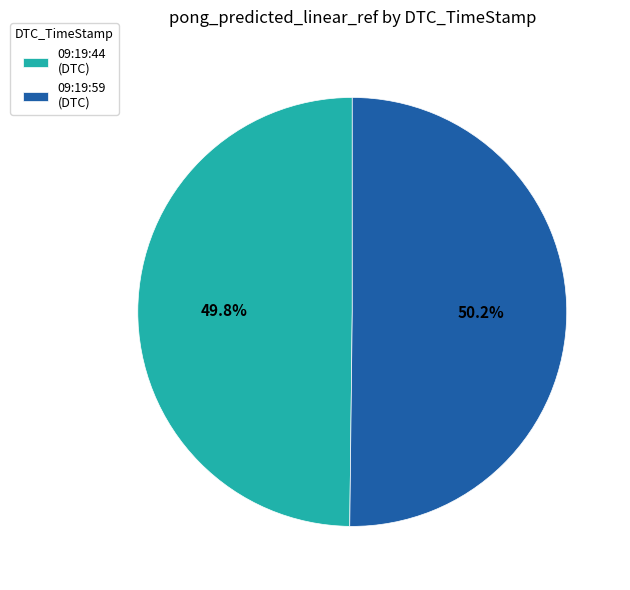

Is there a majority slice in this chart?

Yes